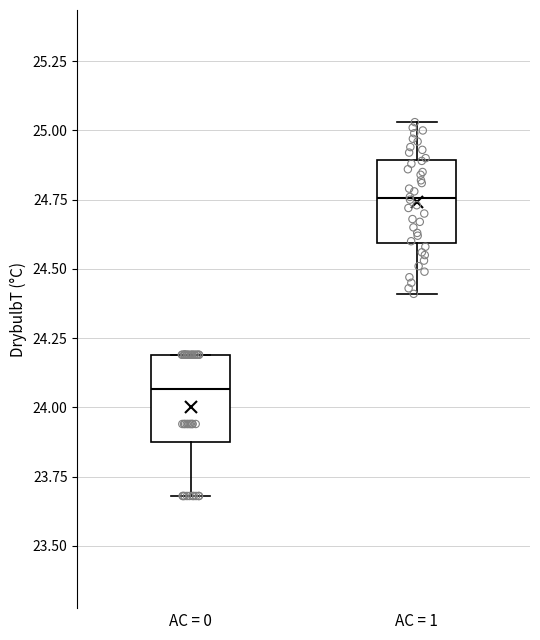

Reading left to right, read every box against the y-axis: the position of its median line, the range the box covers, and the ends of its whiskers. The values are not printed on the chart, so give them approximately, as read against the axis.

AC = 0: median 24.05, box 23.90 to 24.20, whiskers 23.70 to 24.20
AC = 1: median 24.75, box 24.60 to 24.90, whiskers 24.40 to 25.05